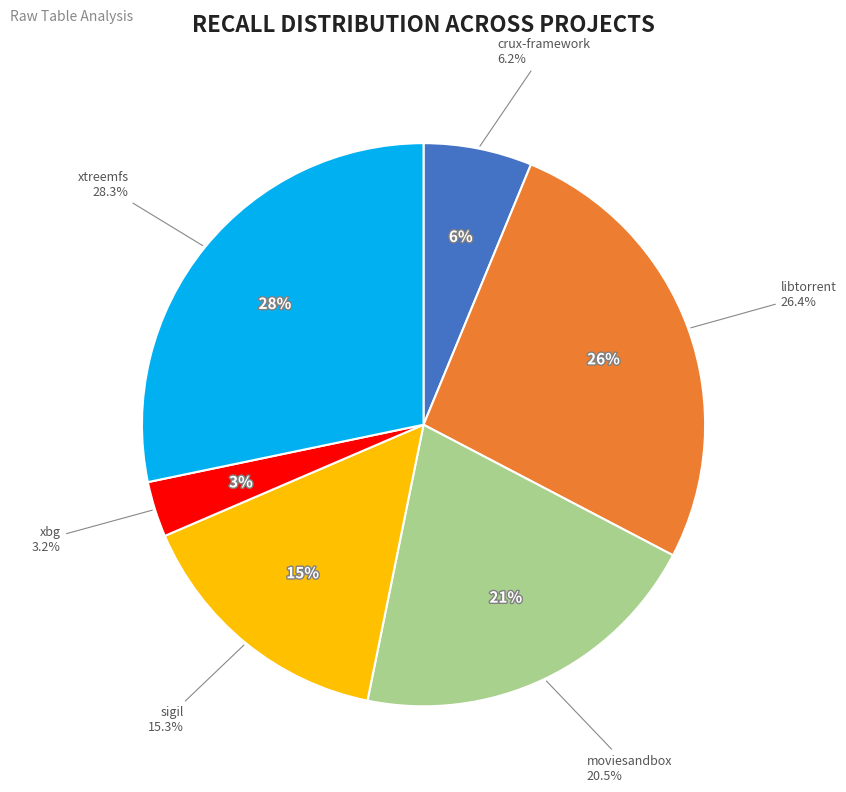

Rank the categories by value from lowest to highest.

xbg.csv, crux-framework.csv, sigil.csv, moviesandbox.csv, libtorrent.csv, xtreemfs.csv